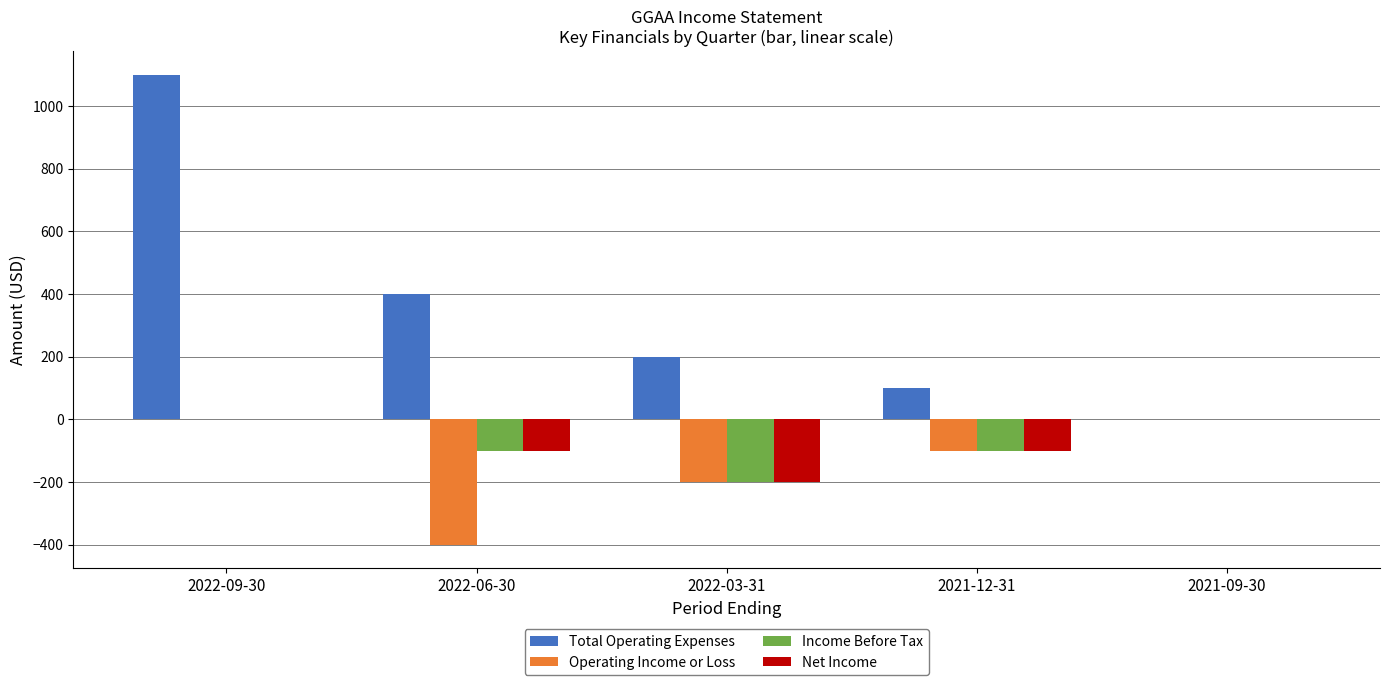

Which series has the widest spread of values?

Total Operating Expenses